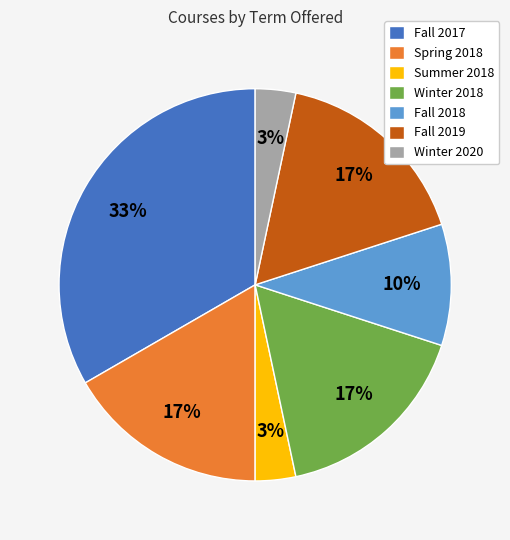

Do Summer 2018 and Fall 2019 together represent more than half of the pie?

No